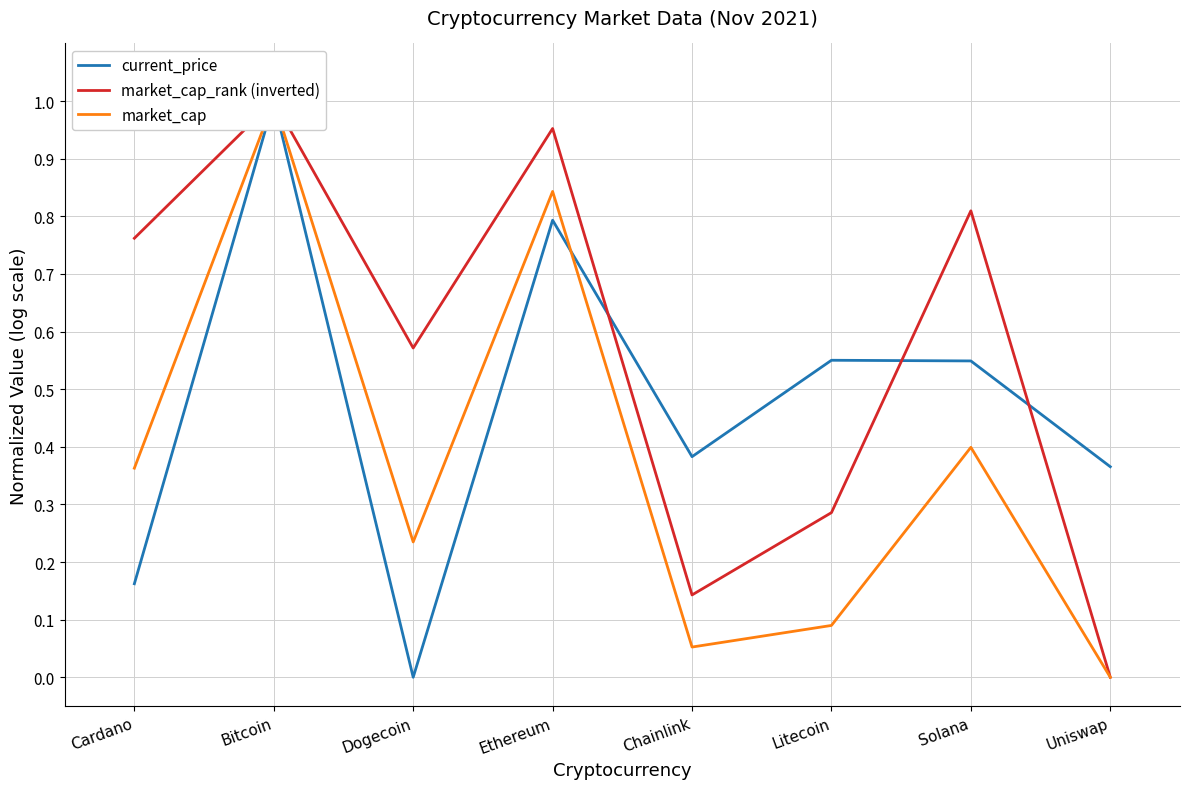

Which series changed the most between Bitcoin and Litecoin?

market_cap